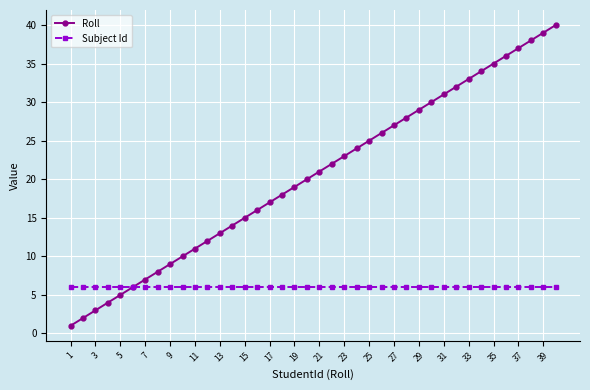

List the series in order of their overall mean, highest first.

Roll, Subject Id